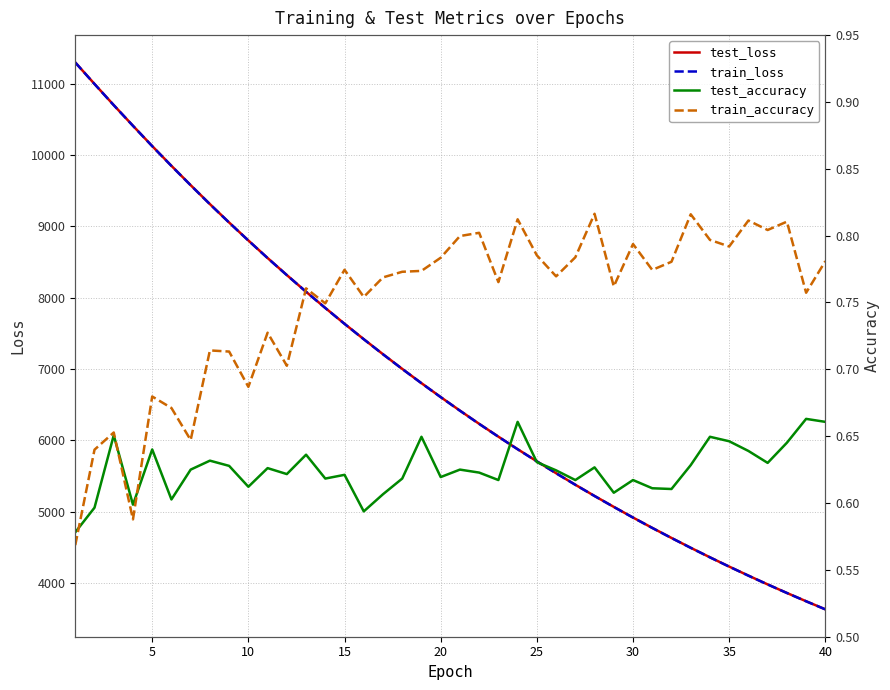

How many lines are shown in the chart?

4